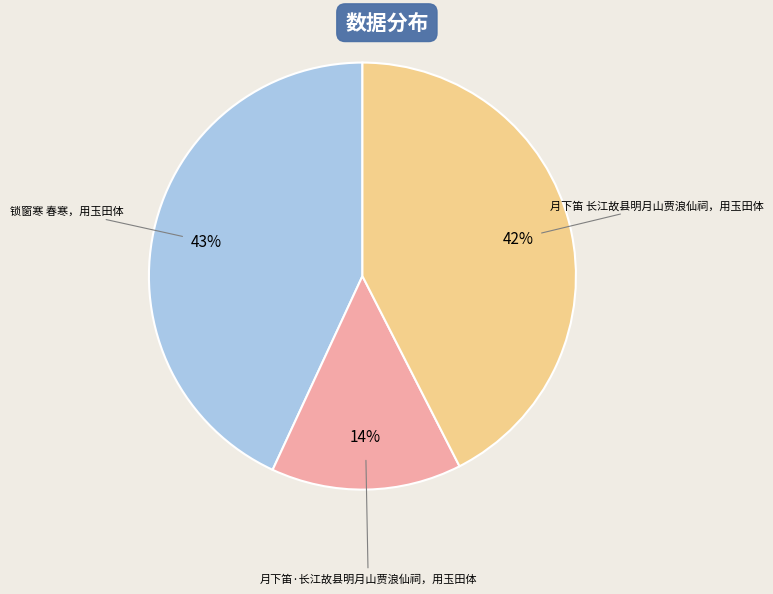

Is there any slice that represents more than half of the pie?

No